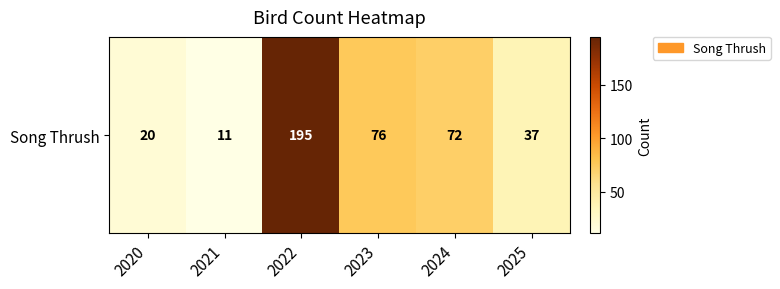

How many data points are above 72?

2